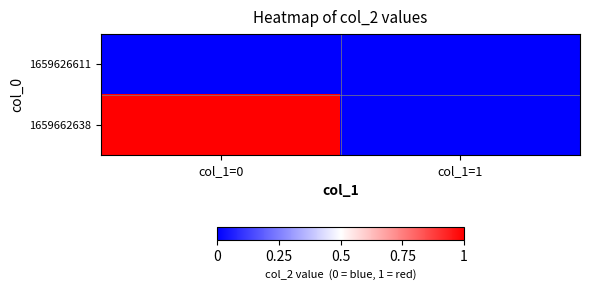

Reading right to left, transcribe all the data shown in this chart.

1659626611: col_1=1=0	col_1=0=0
1659662638: col_1=1=0	col_1=0=1